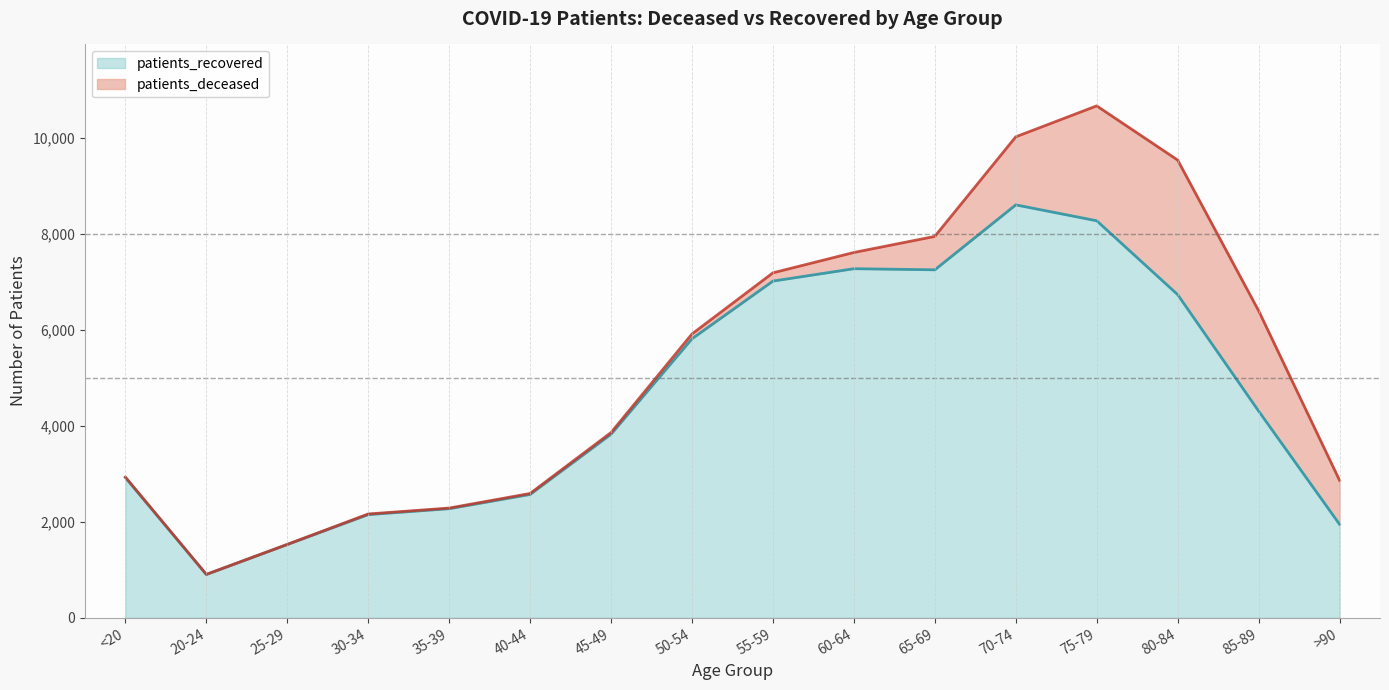

Reading left to right, extract all data points from this chart.

2920	901	1525	2149	2272	2569	3824	5813	7015	7273	7250	8603	8272	6733	4307	1947